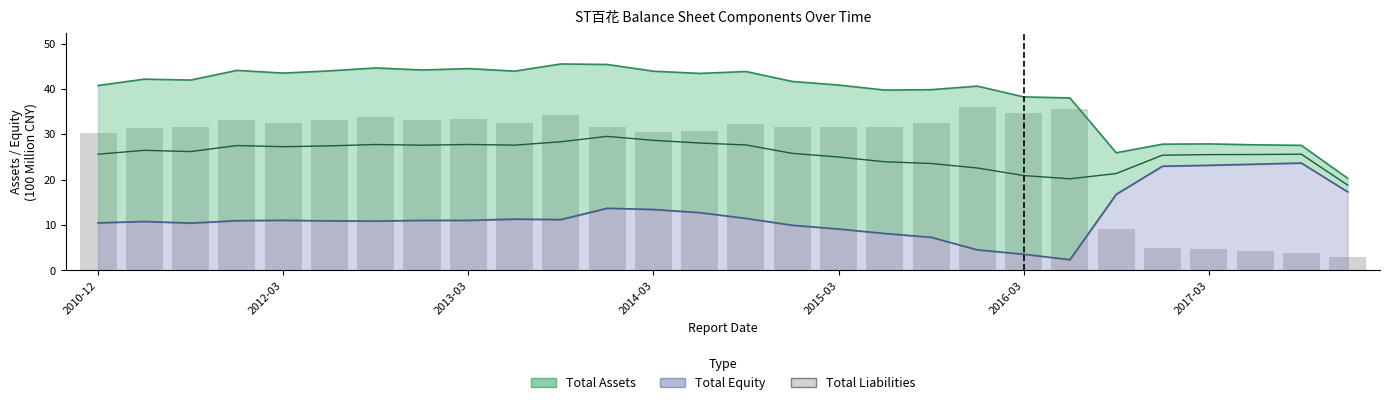

At how many categories does at least one series exceed 38?

22